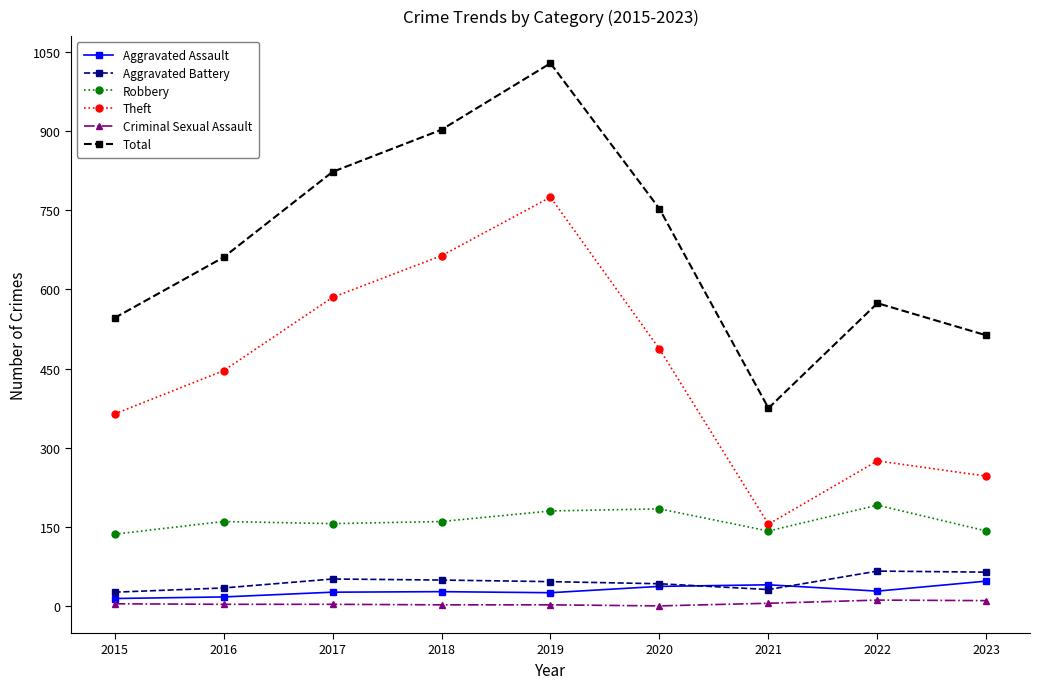

Rank the categories by Theft value from lowest to highest.

2021, 2023, 2022, 2015, 2016, 2020, 2017, 2018, 2019